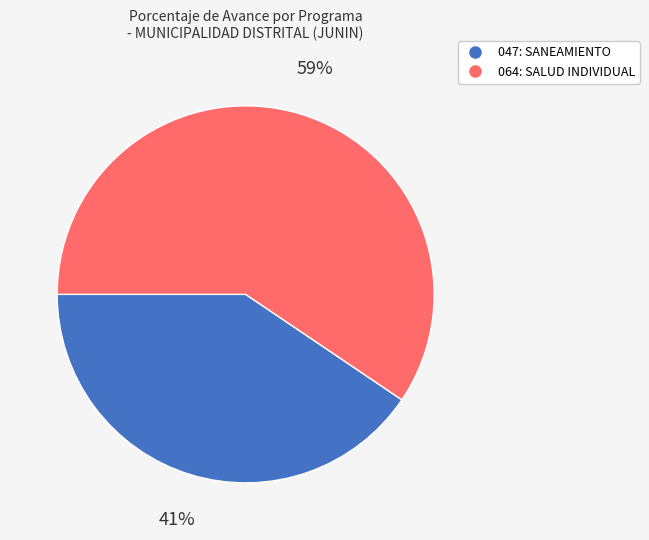

Between 064: SALUD INDIVIDUAL and 047: SANEAMIENTO, which is larger?

064: SALUD INDIVIDUAL